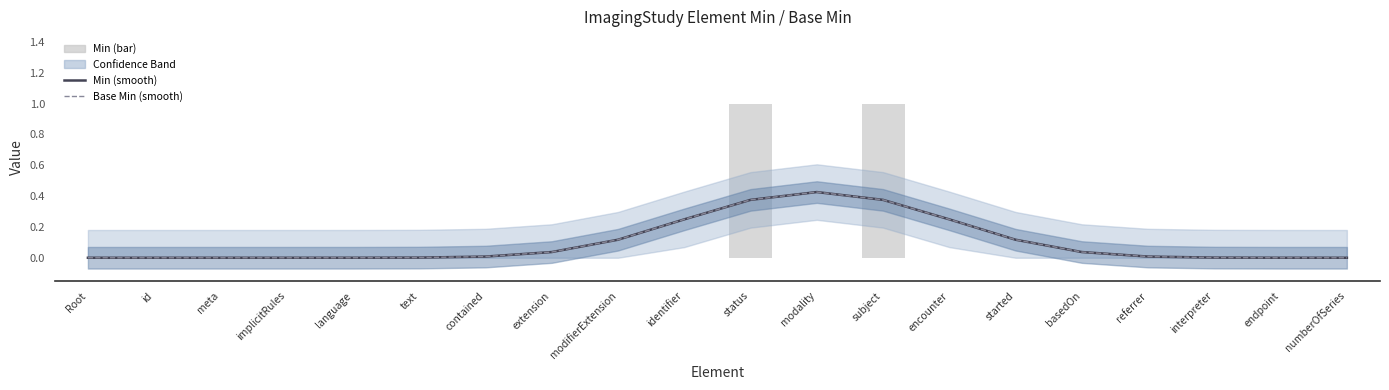

Are the bars horizontal?

No